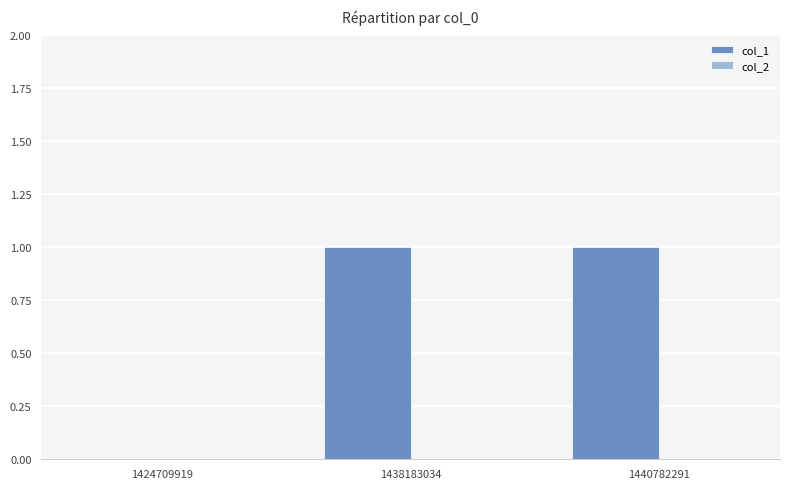

The chart shows a value of 1 at 1440782291. True or false?

True